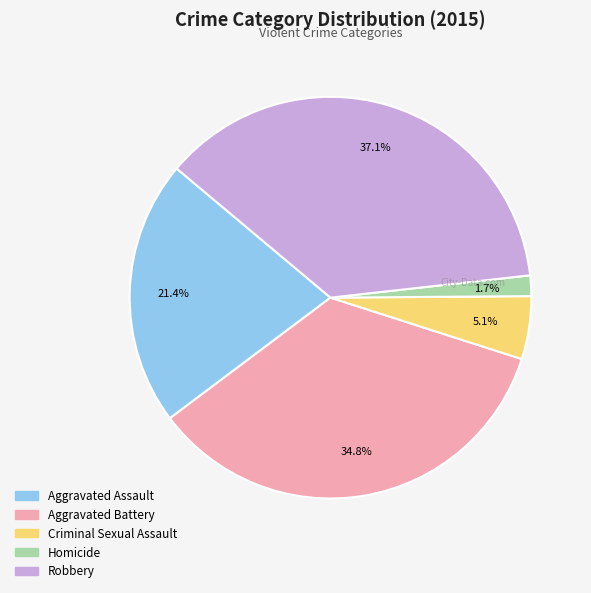

Which has a higher value, Aggravated Assault or Homicide?

Aggravated Assault